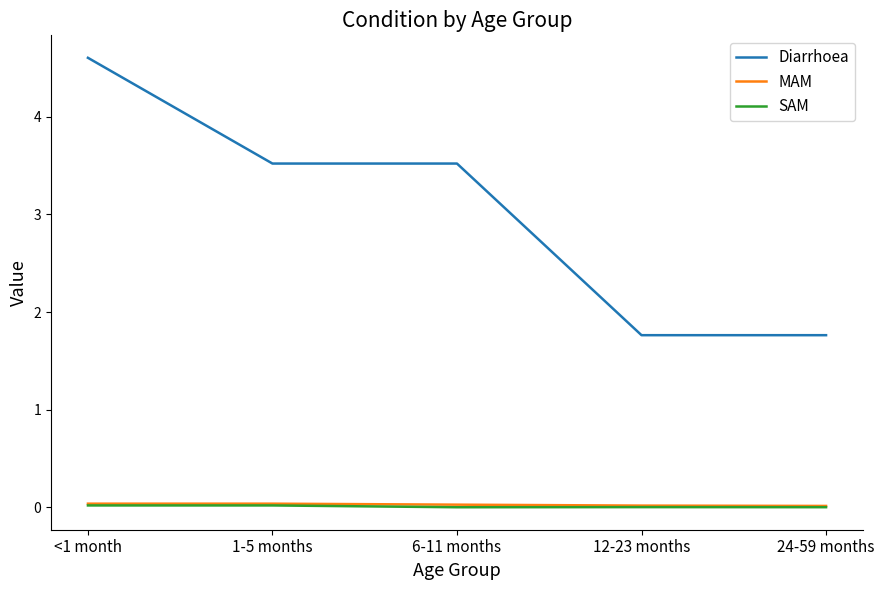

Which series has the largest range (max minus min)?

Diarrhoea